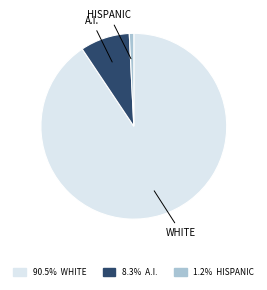

Does any single category account for the majority?

Yes